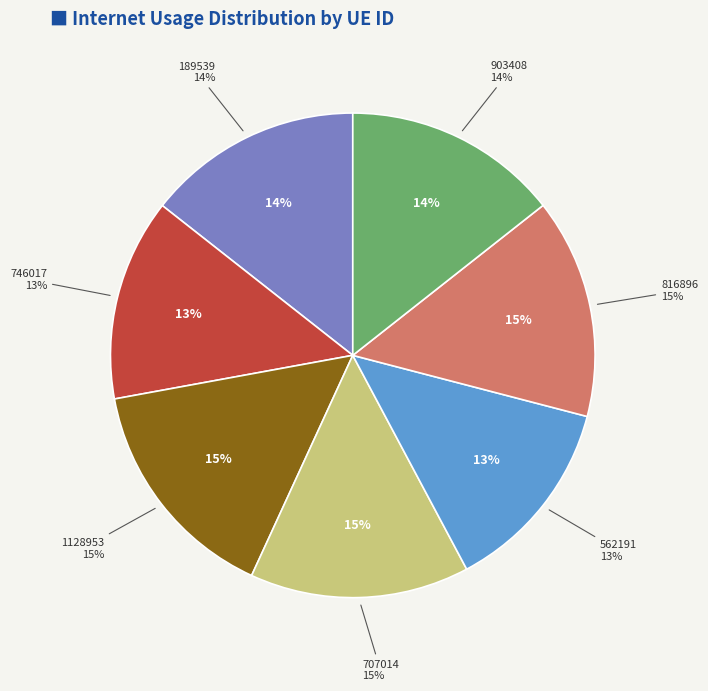

To the nearest percent, what is the combined percentage of 1128953 and 816896?

30%